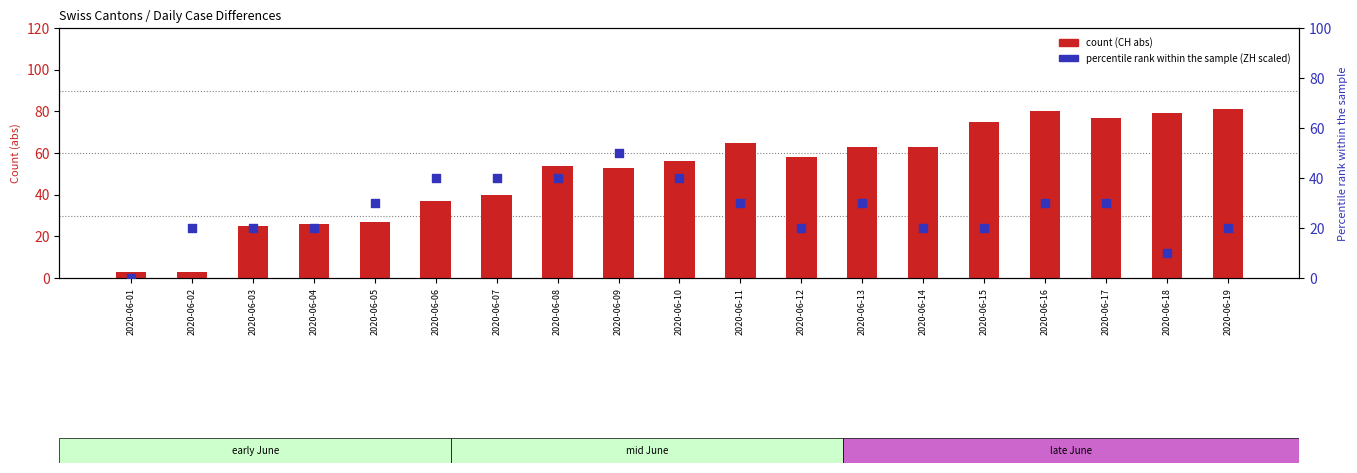

At how many categories does at least one series exceed 69?

5